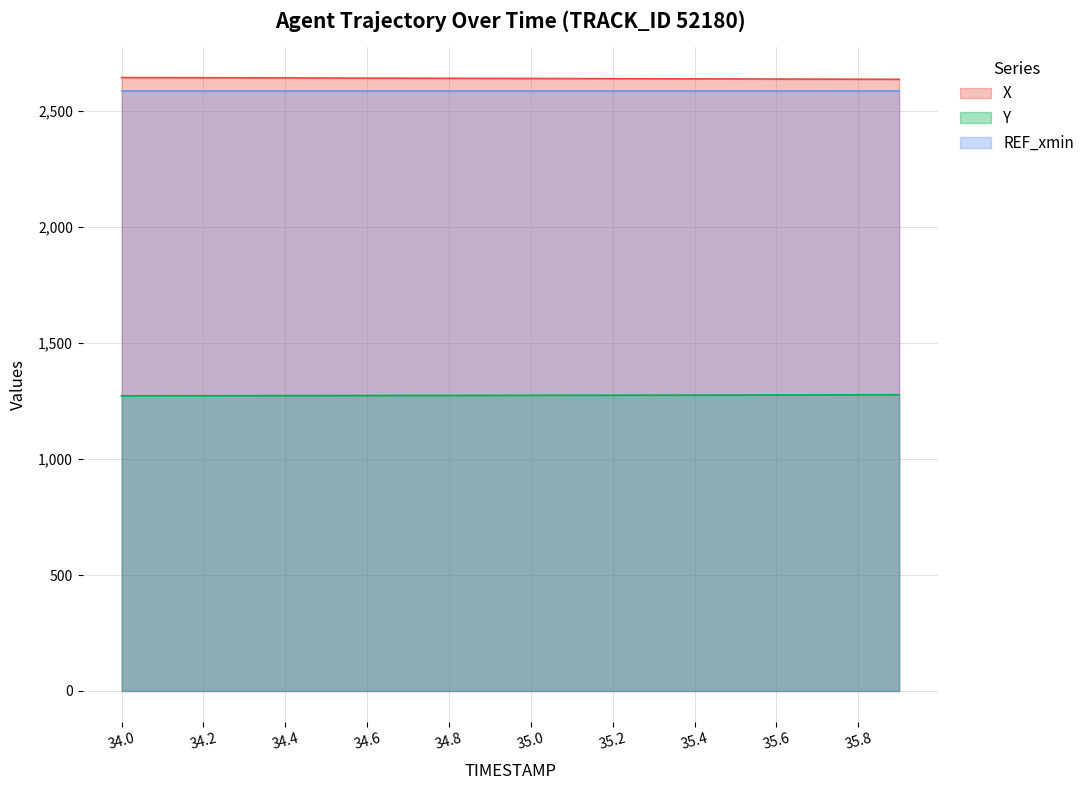

Rank the series by their maximum value, from highest to lowest.

X, REF_xmin, Y